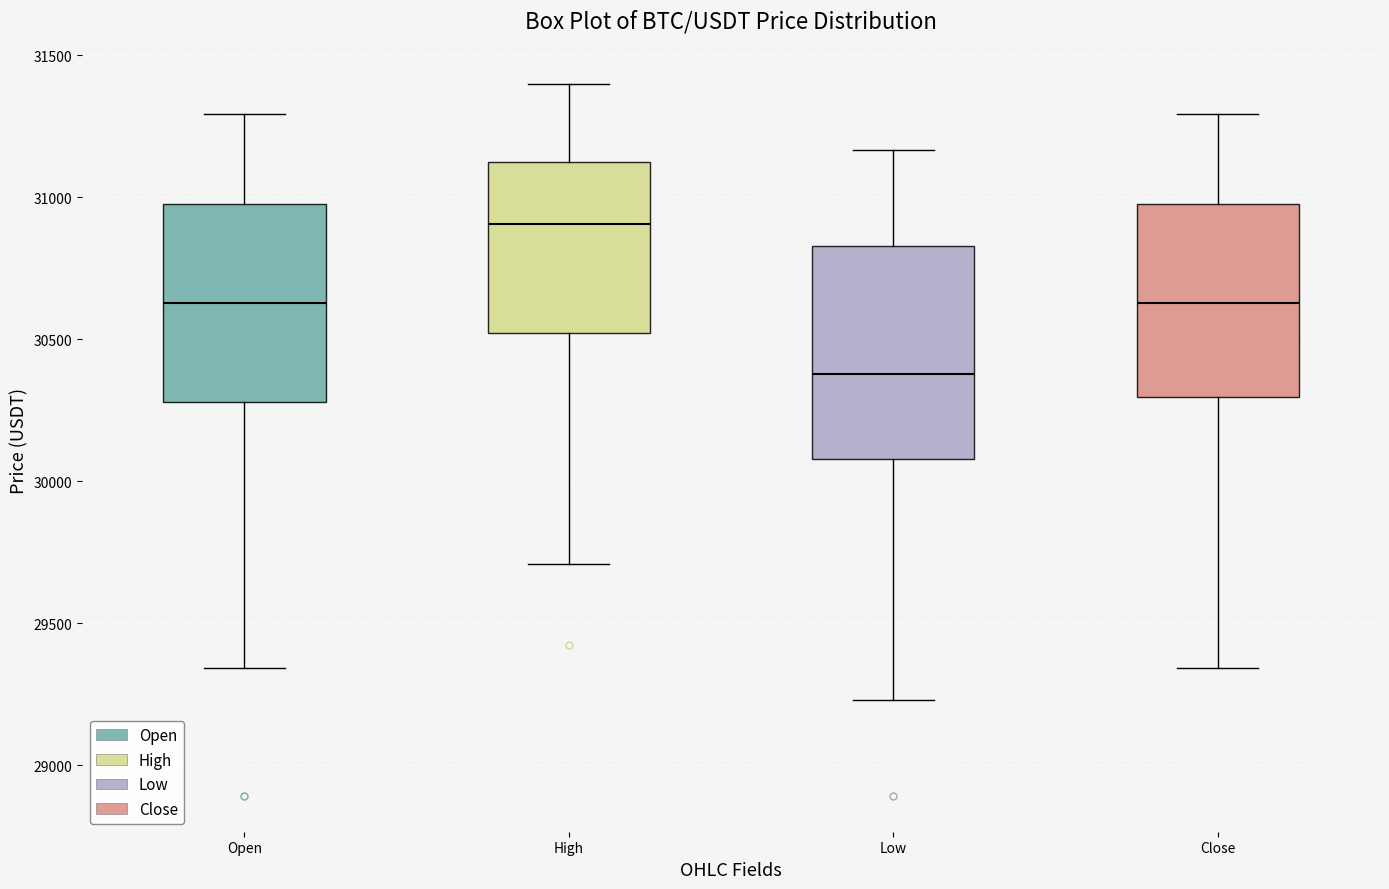

Where is the lower edge of the box for Close on the y-axis? The values are not printed on the chart, so give them approximately, as read against the axis.

30300